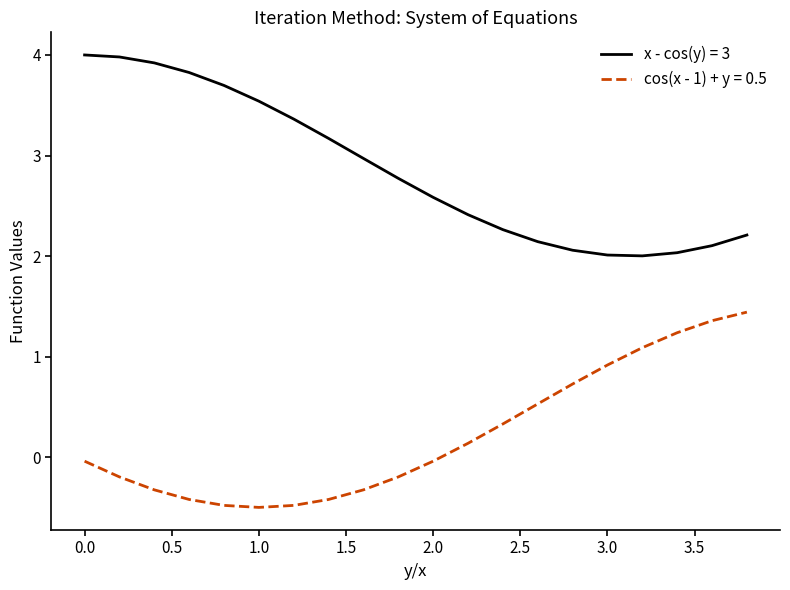

Rank the series by their average value, from highest to lowest.

x - cos(y) = 3, cos(x - 1) + y = 0.5